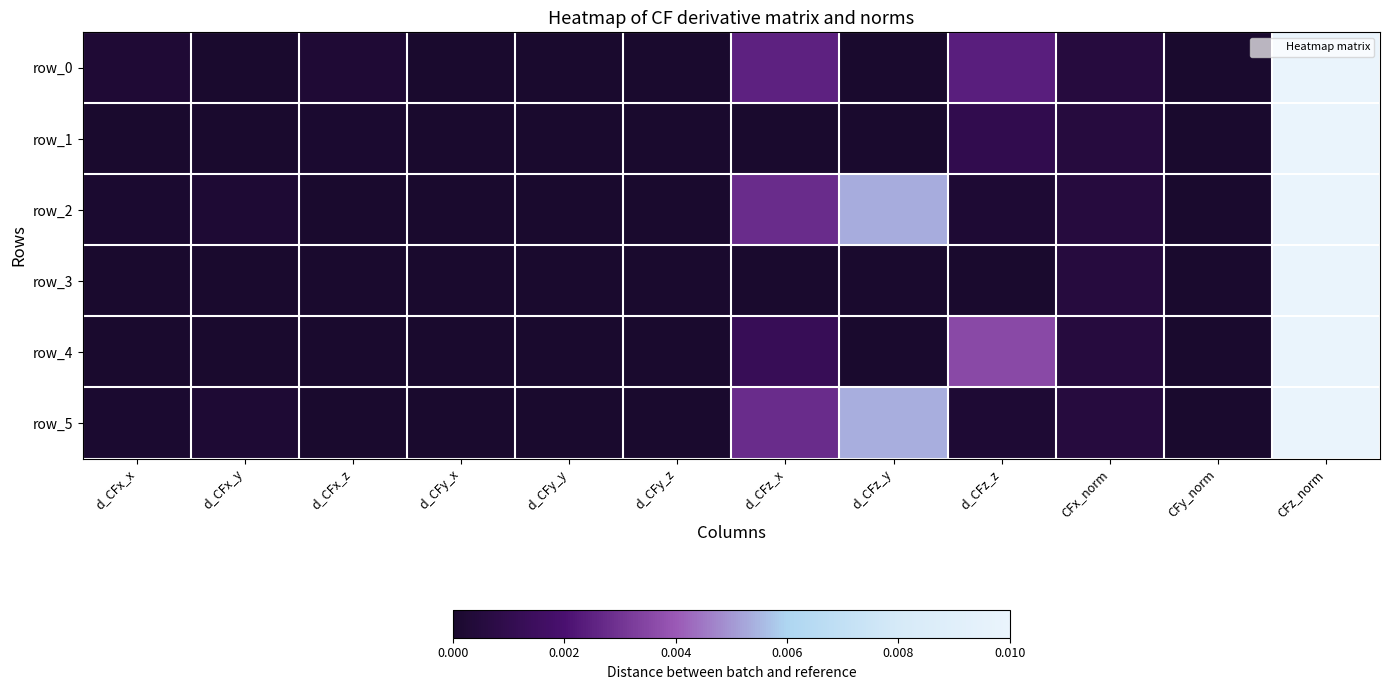

The value of row_1 at d_CFy_x is 0.0. True or false?

True